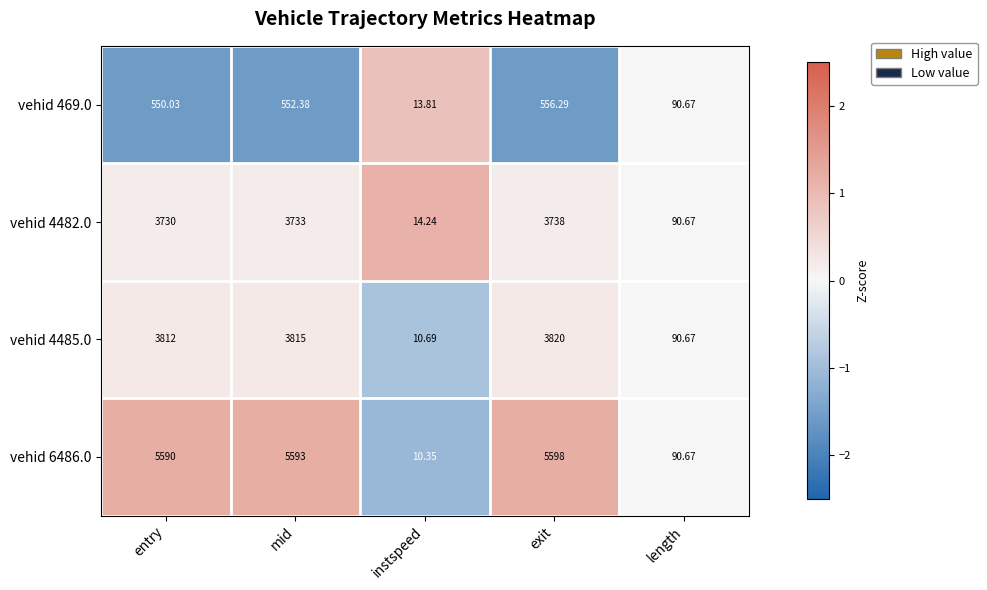

At which label is vehid 4485.0 closest to 1915?

length